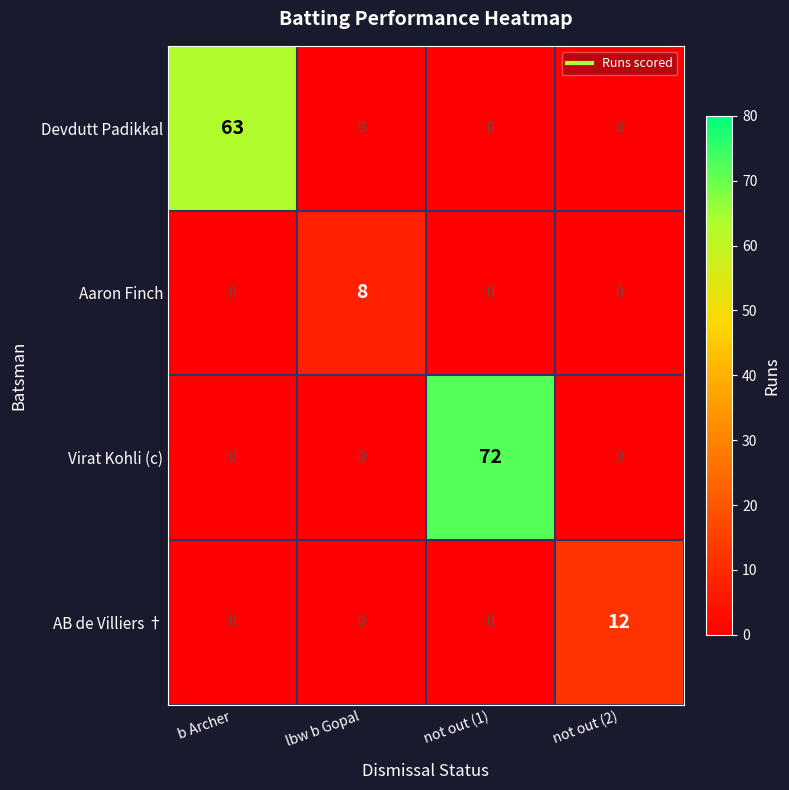

Reading right to left, transcribe all the data shown in this chart.

Devdutt Padikkal: 0	0	0	63
Aaron Finch: 0	0	8	0
Virat Kohli (c): 0	72	0	0
AB de Villiers †: 12	0	0	0